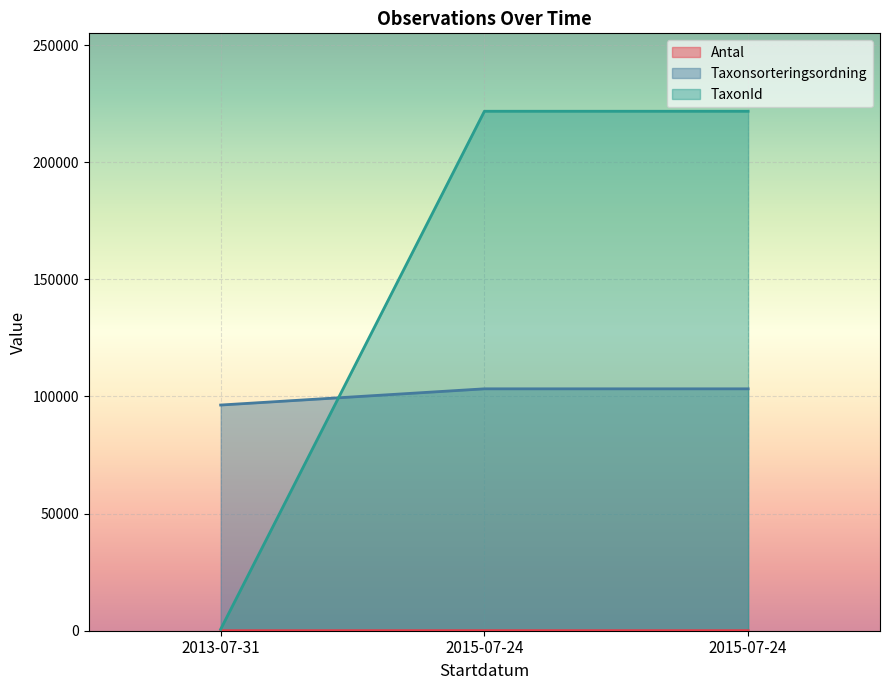

At 2015-07-24, list the series in order from smallest to largest.

Antal, Taxonsorteringsordning, TaxonId